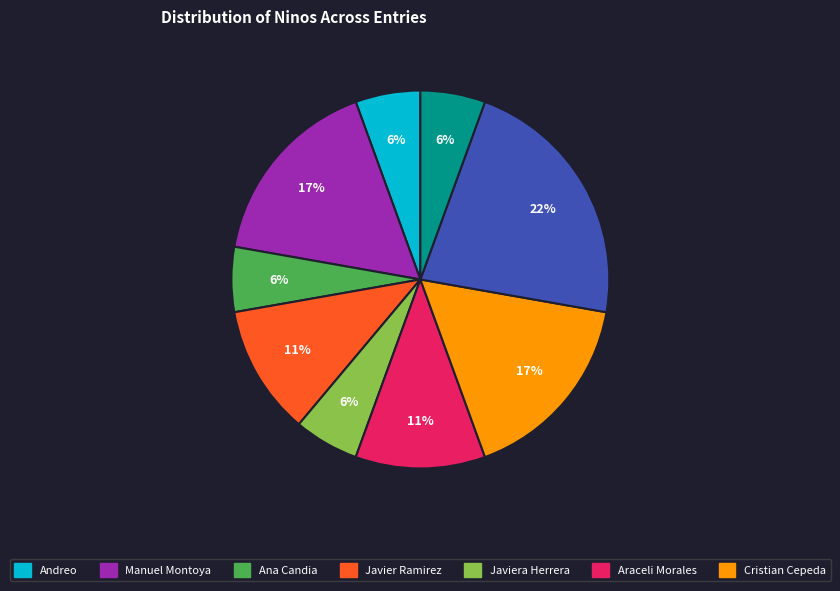

Does any single category account for the majority?

No